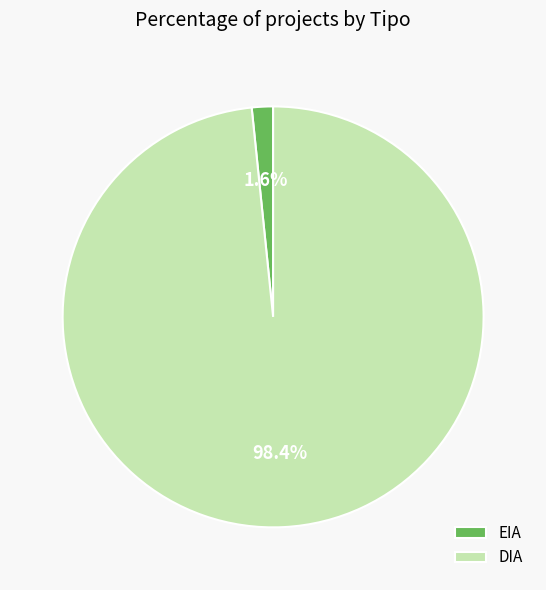

To the nearest percent, what is the combined percentage of EIA and DIA?

100%